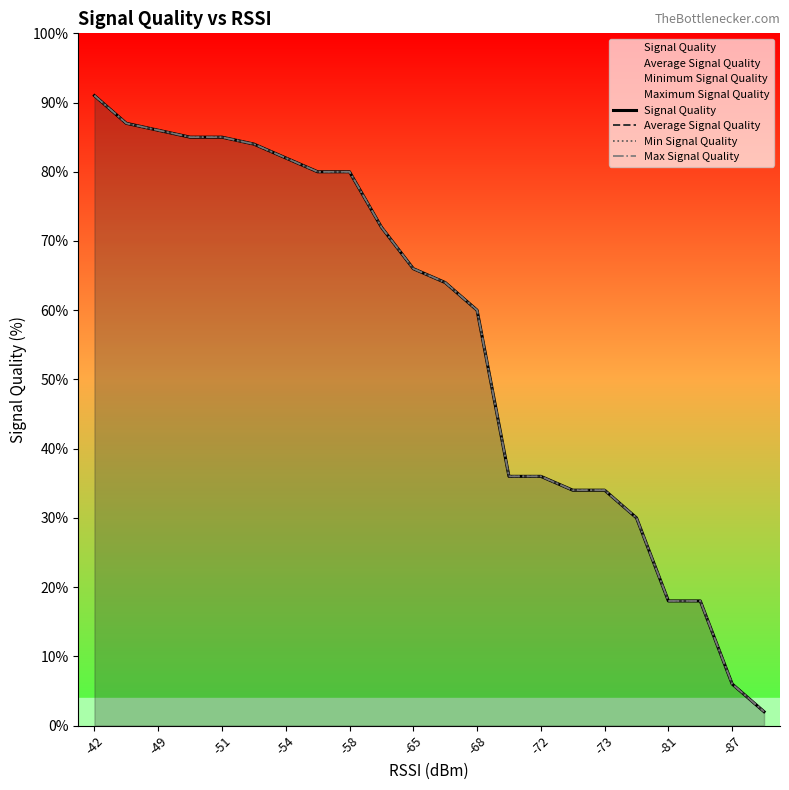

True or false: Max Signal Quality and Signal Quality intersect in this chart.

False